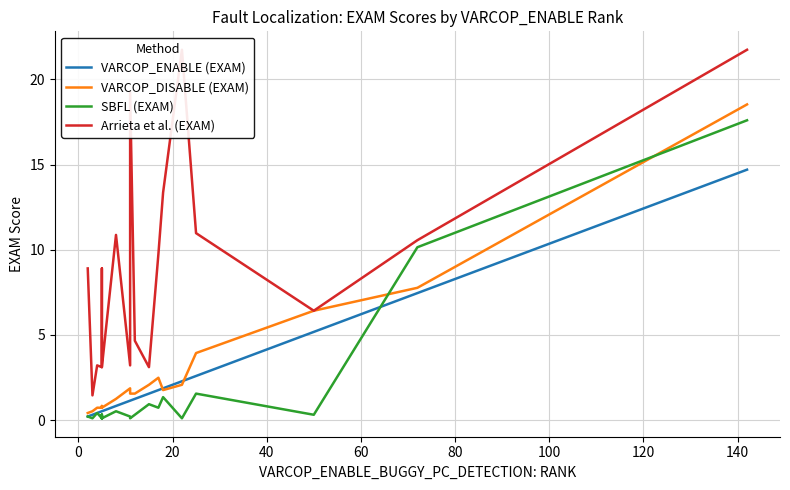

True or false: VARCOP_DISABLE (EXAM) and Arrieta et al. (EXAM) cross at least once.

False